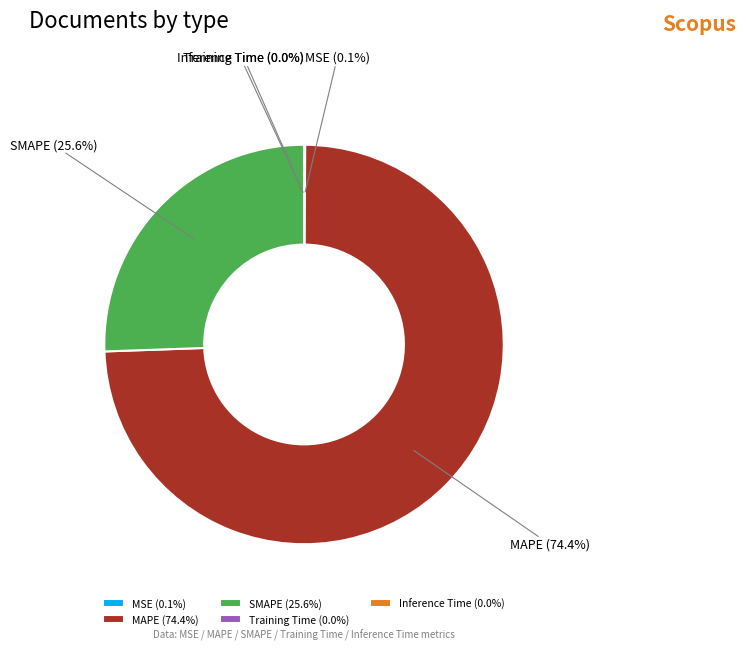

Does SMAPE represent more than half of the total?

No